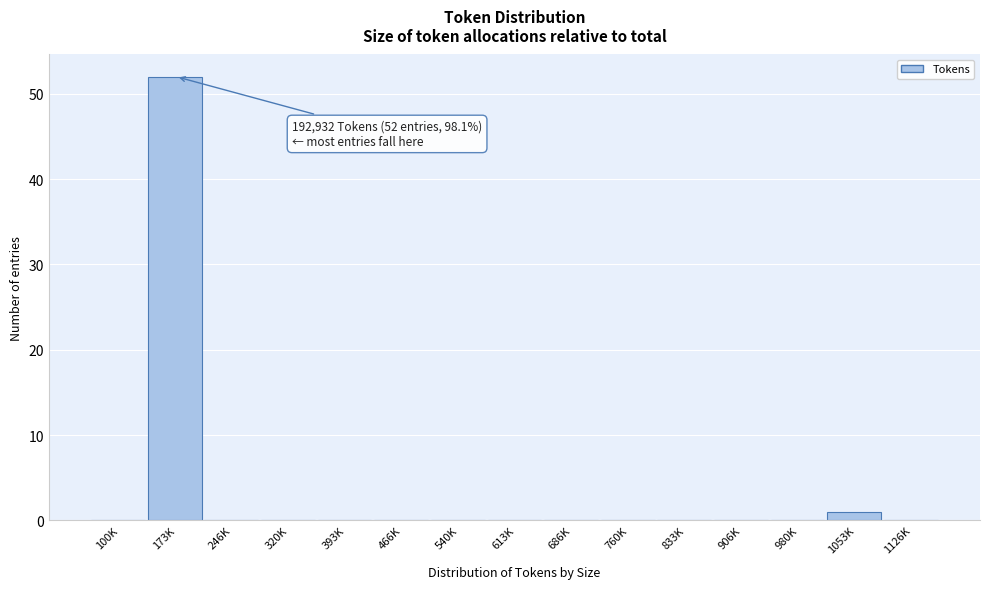

Reading left to right, list all the values displayed in this chart.

100K=0	173K=52	246K=0	320K=0	393K=0	466K=0	540K=0	613K=0	686K=0	760K=0	833K=0	906K=0	980K=0	1053K=1	1126K=0